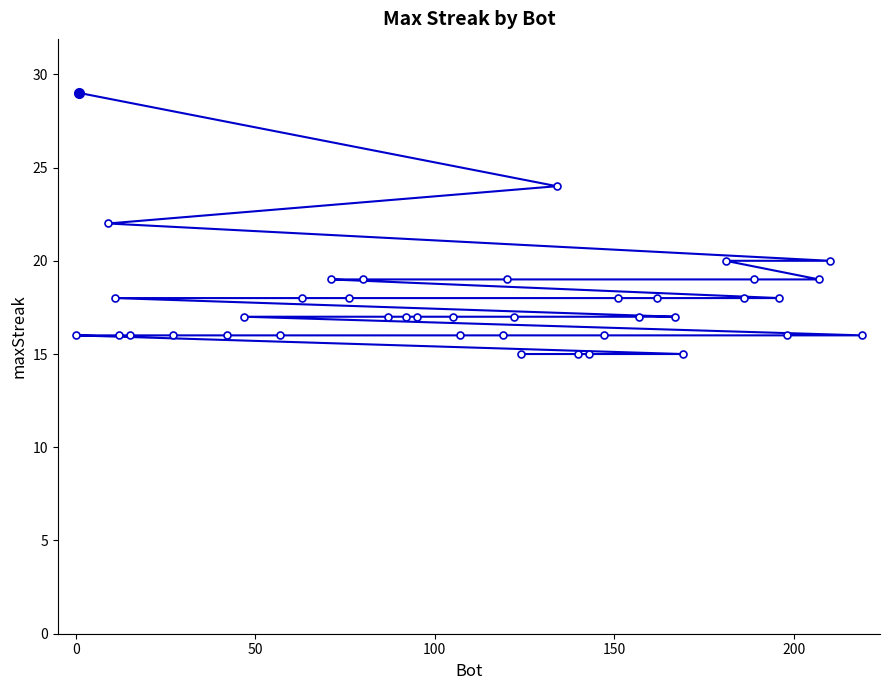

What is the maximum value shown in the chart?

29